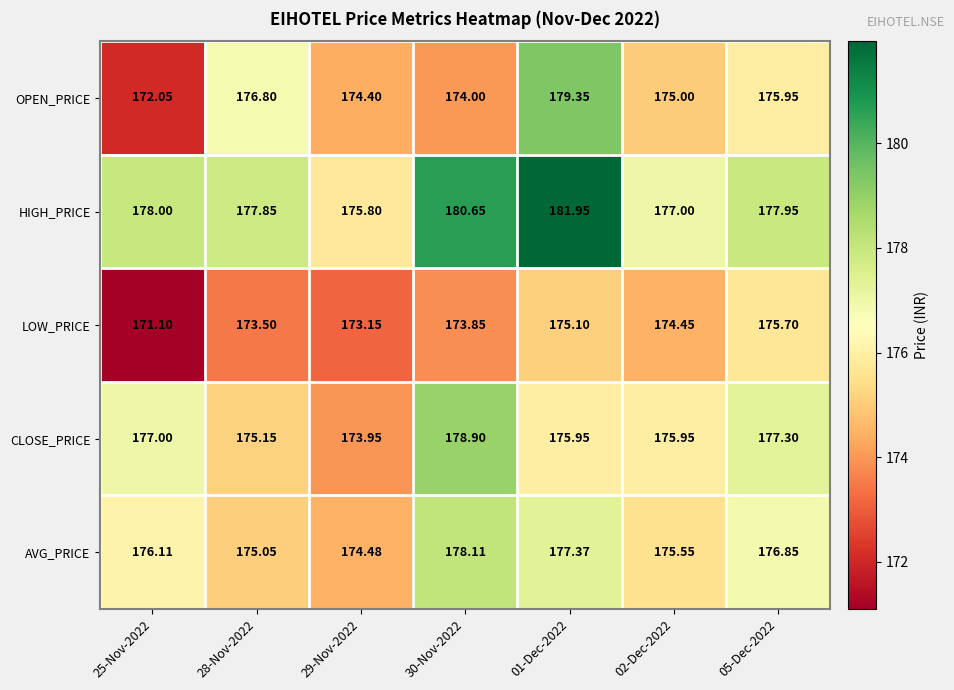

Which series has the widest spread of values?

OPEN_PRICE